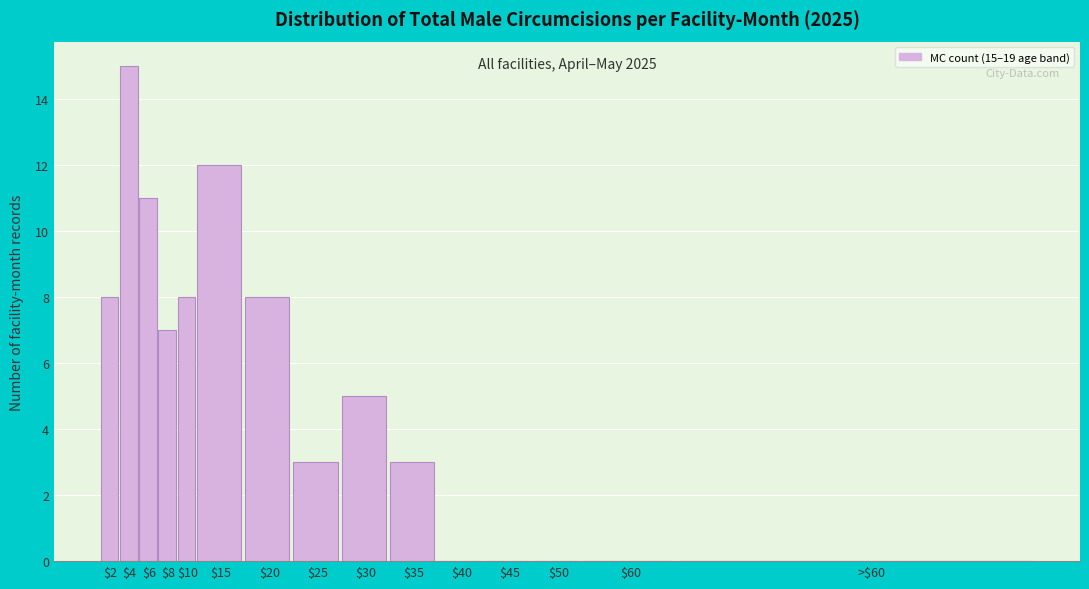

Which category has the highest value across all series?

$4